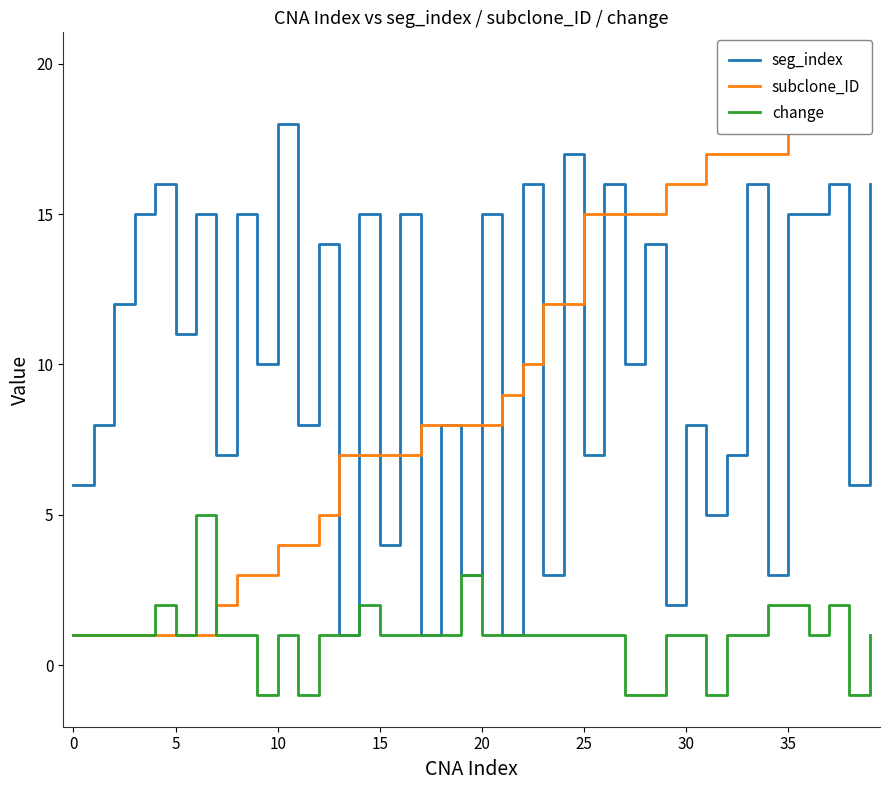

What is the label of the 34th point from the left?

33